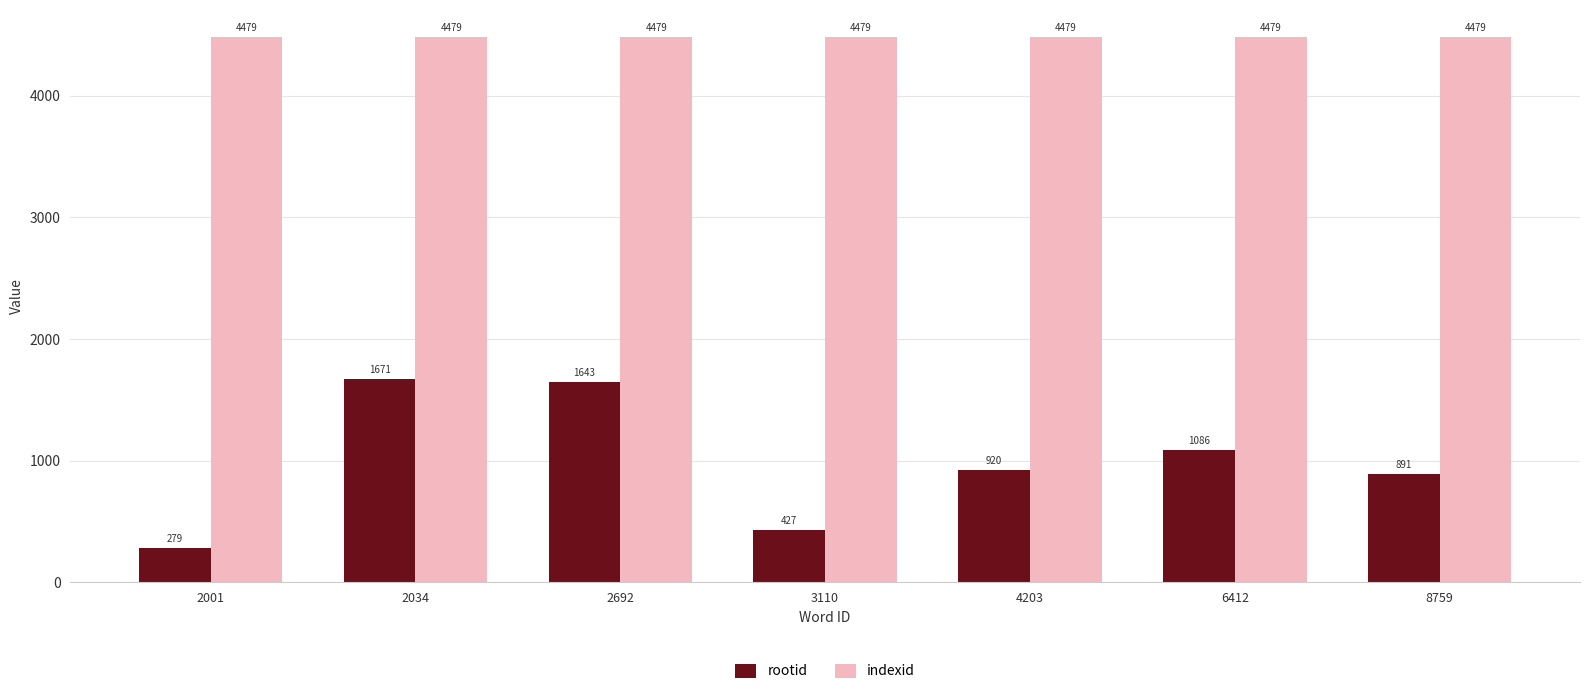

Rank the categories by rootid value from lowest to highest.

2001, 3110, 8759, 4203, 6412, 2692, 2034